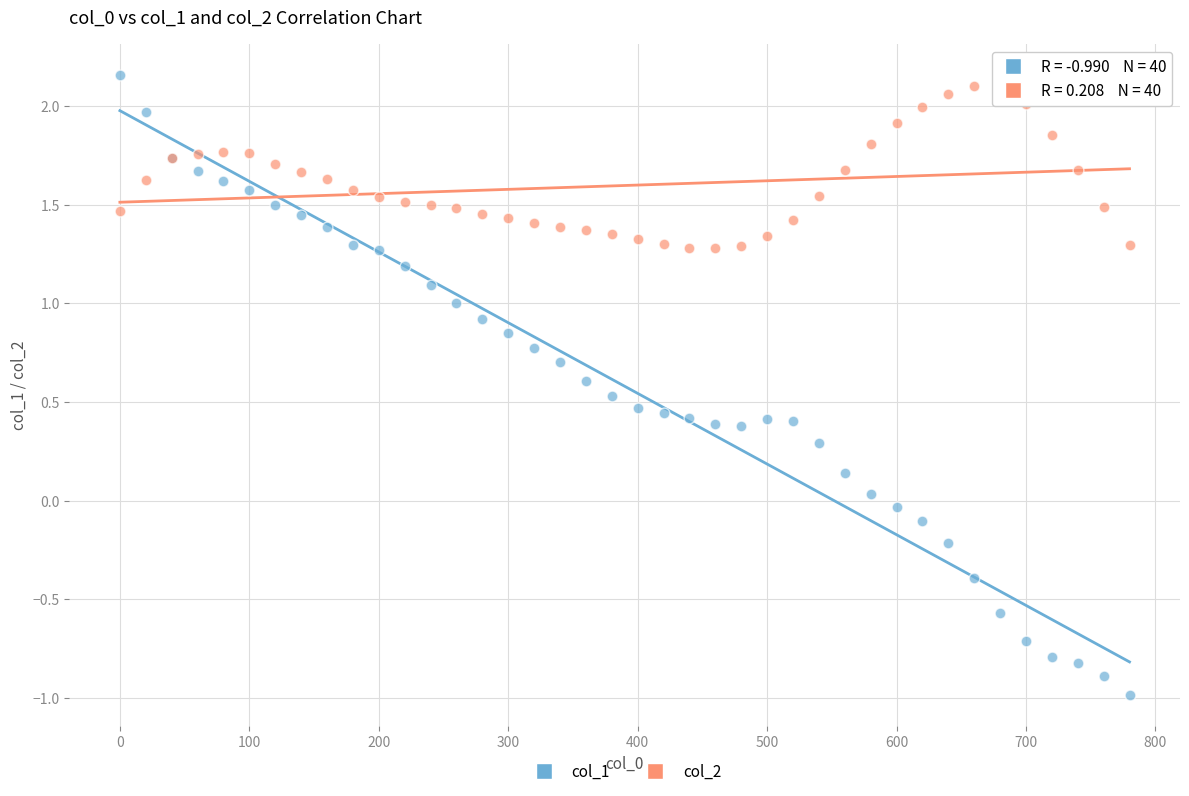

What is the X range (max minus min) for the scatter plot?

780.0